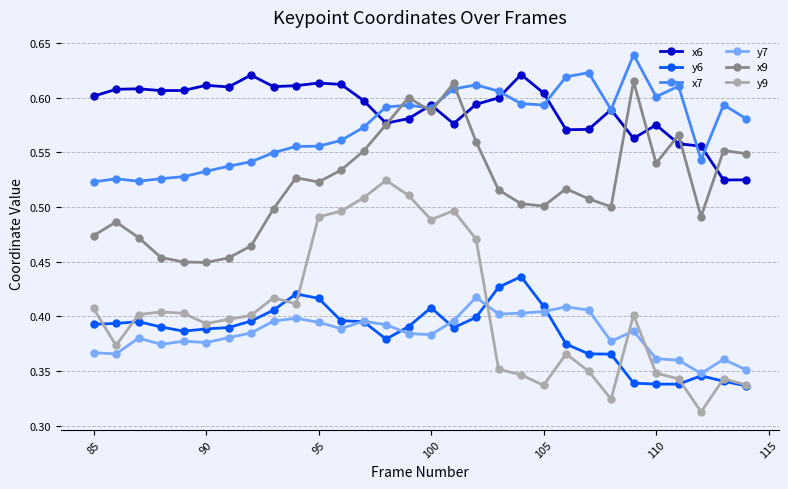

True or false: x6 and y6 cross at least once.

False